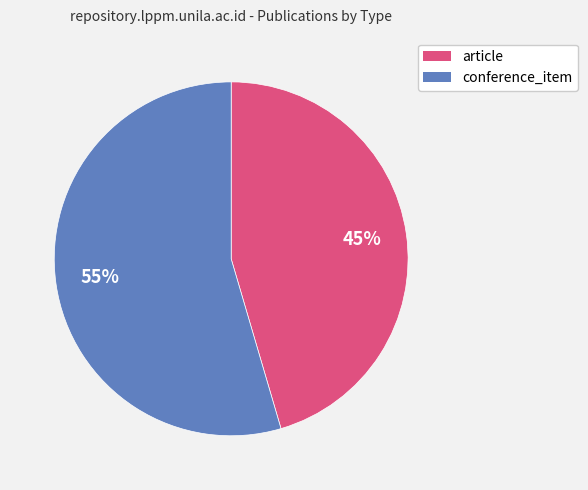

To the nearest percent, what percentage of the pie is article?

45%